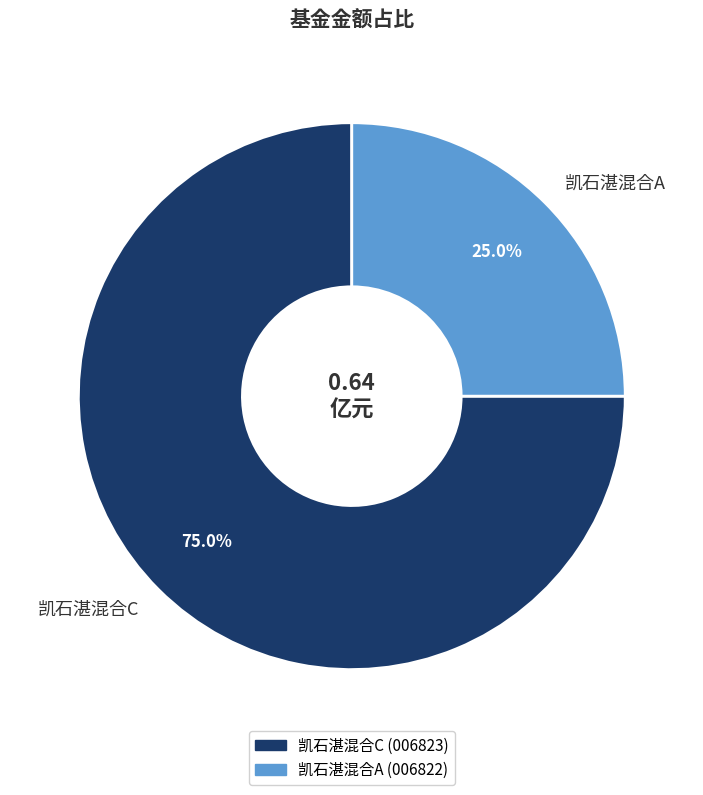

True or false: 凯石湛混合A accounts for 35% of the total.

False